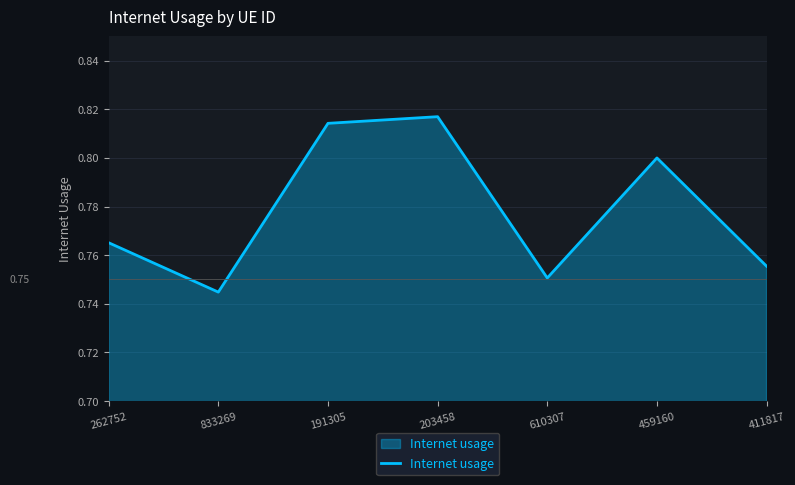

Rank the categories by value from highest to lowest.

203458, 191305, 459160, 262752, 411817, 610307, 833269